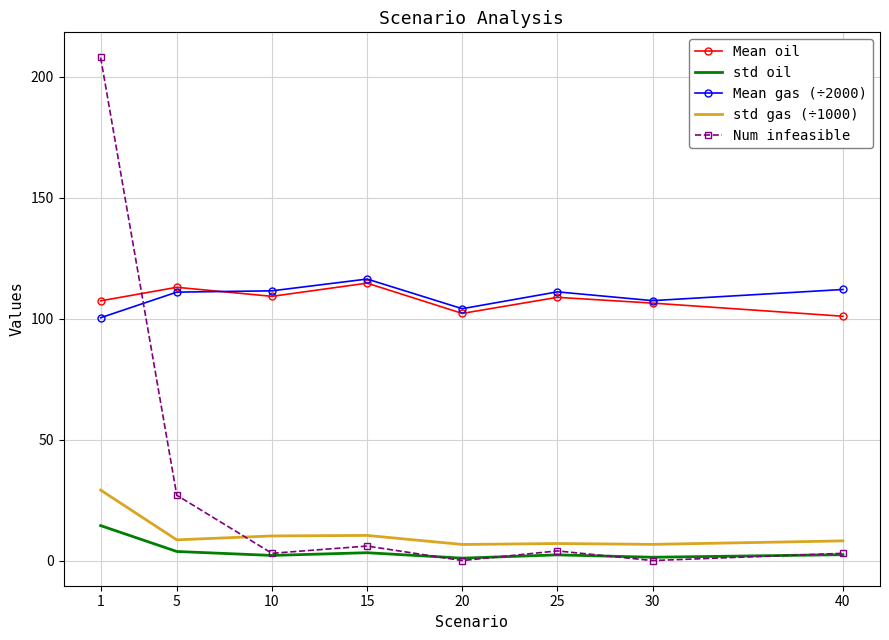

Is it true that Mean gas (÷2000) equals 167.3 at 25?

False